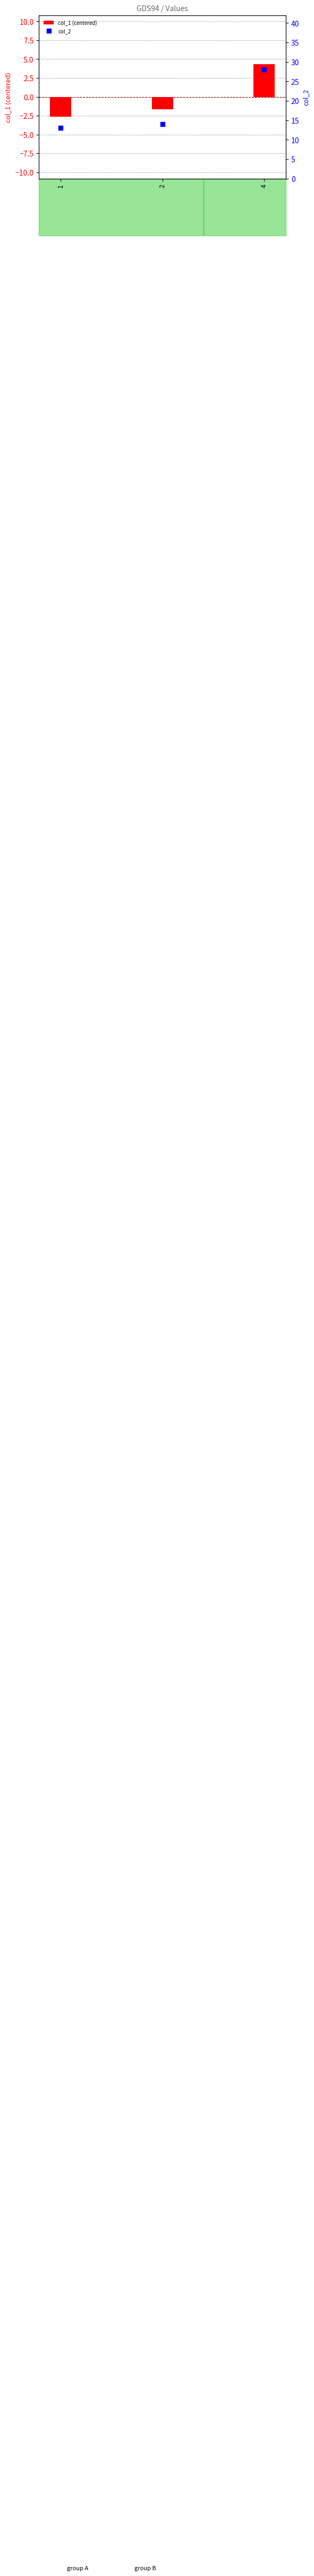

What are all the series names shown in the legend?

col_1 (centered), col_2